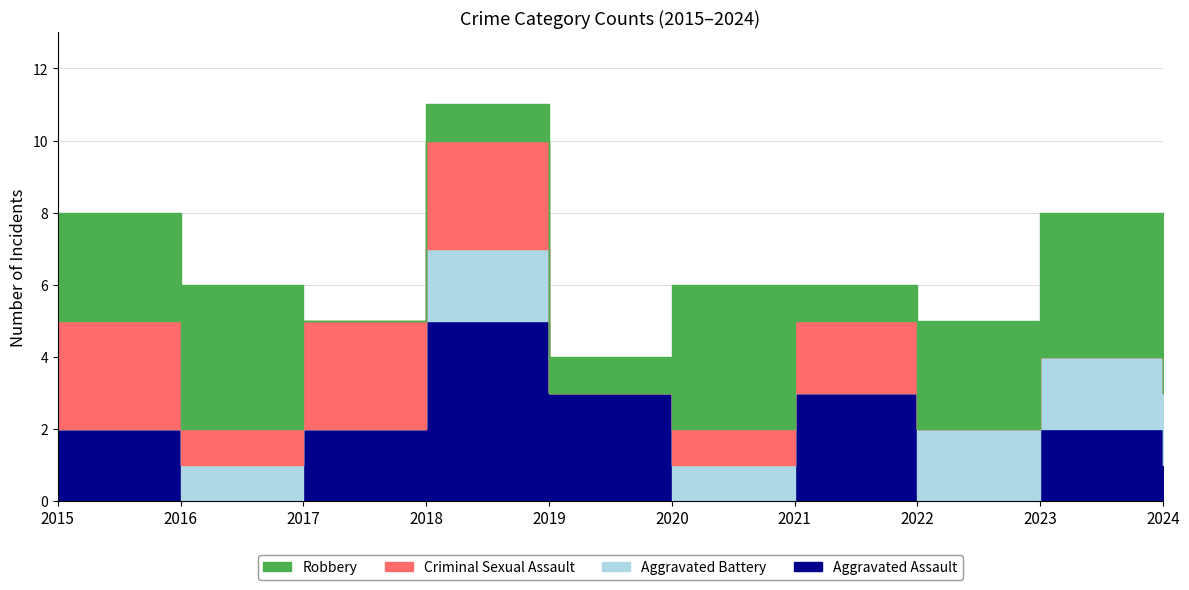

Rank the series by their average value, from lowest to highest.

Aggravated Battery, Criminal Sexual Assault, Aggravated Assault, Robbery